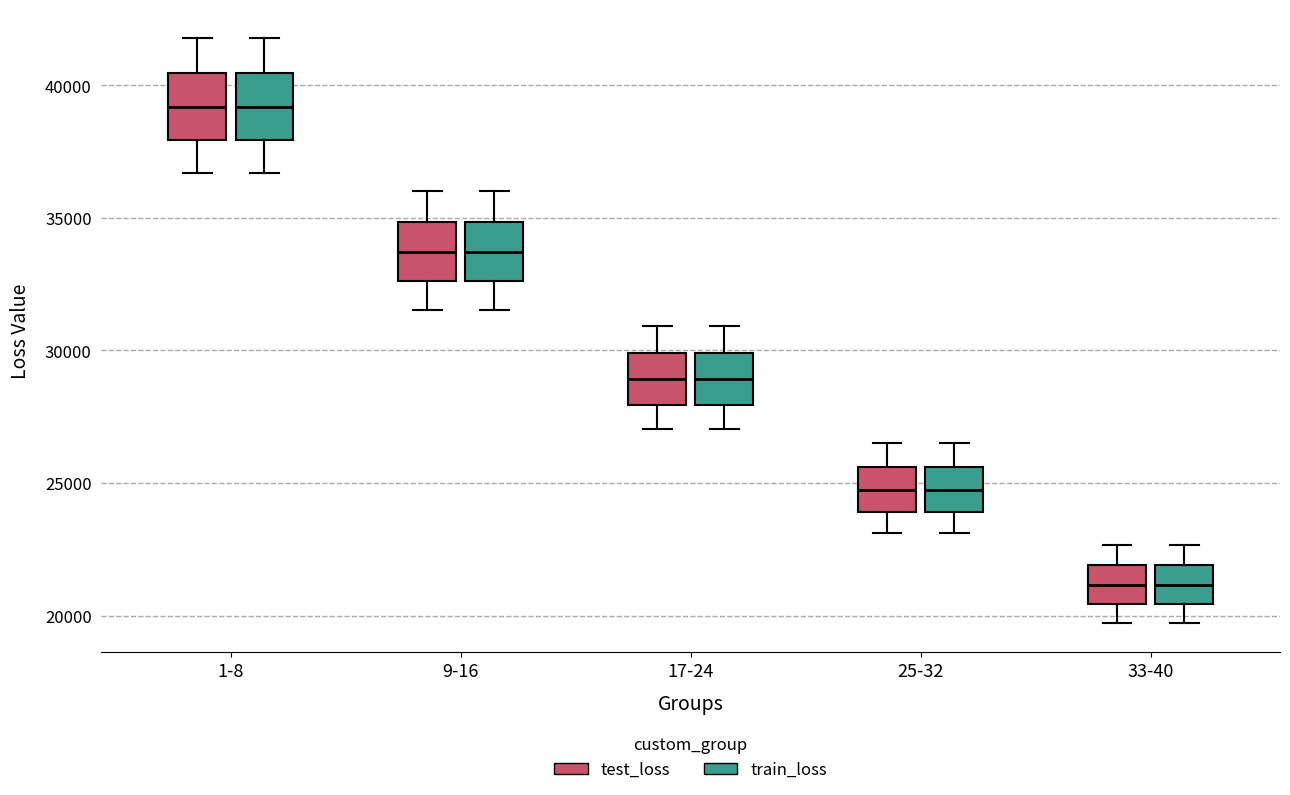

Where does the median line of the box for 33-40 (test_loss) sit on the y-axis? The values are not printed on the chart, so give them approximately, as read against the axis.

21000